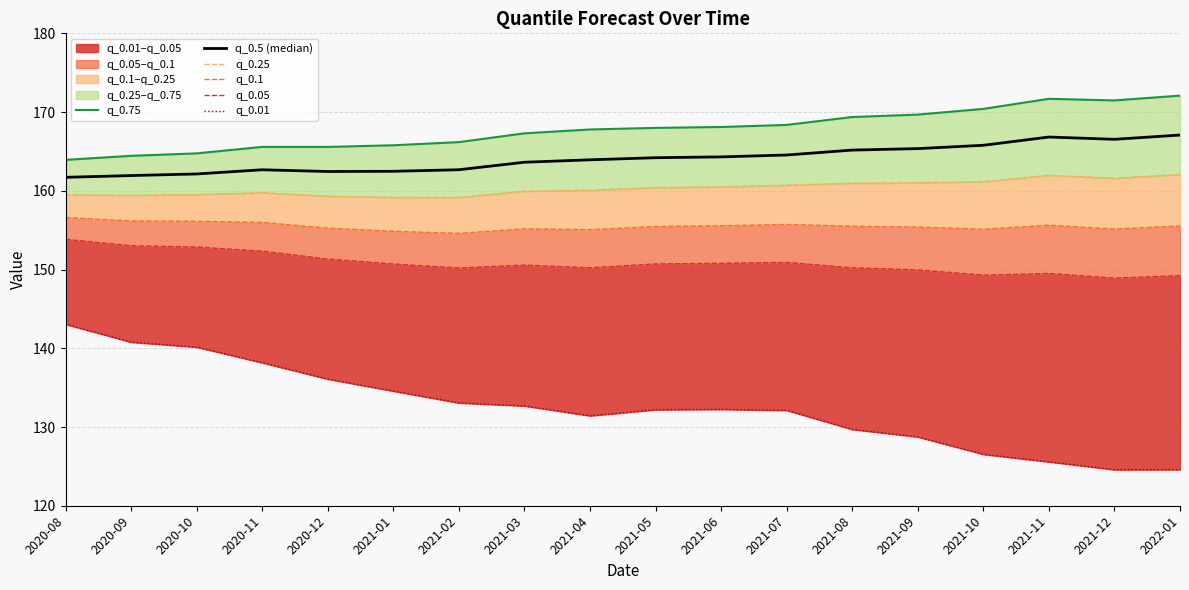

What position from the left is 2021-10?

15